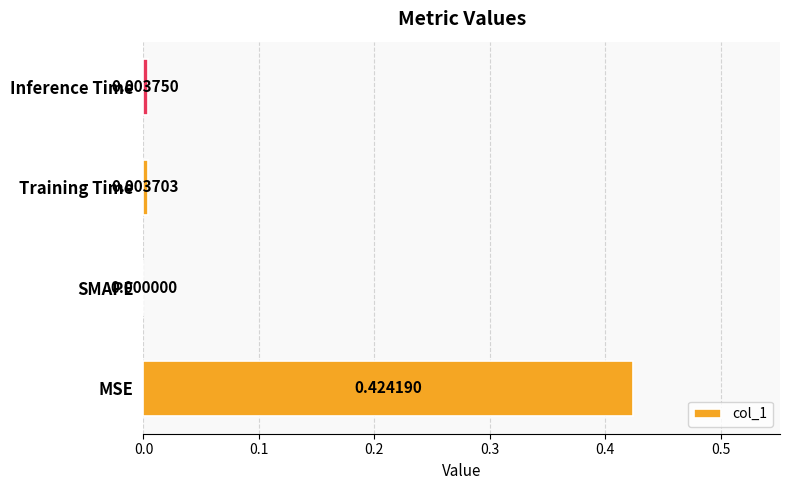

Which category has the highest value across all series?

MSE